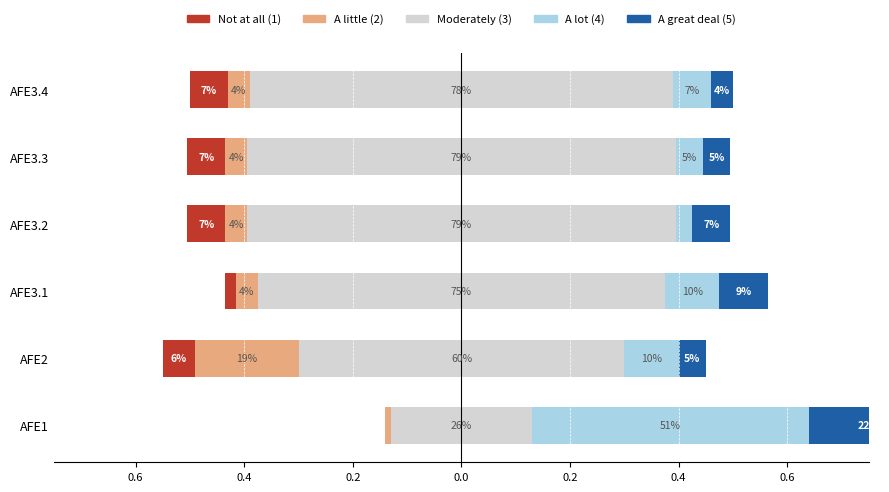

What is the average value of the A little (2) series?

0.1